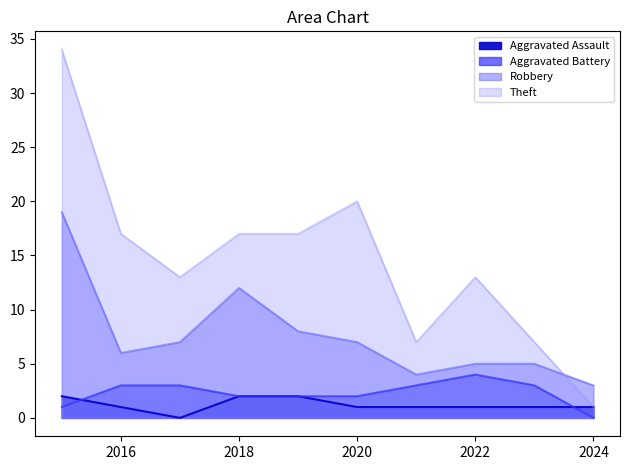

What is the value of the Theft point at the 5th from the left?

17